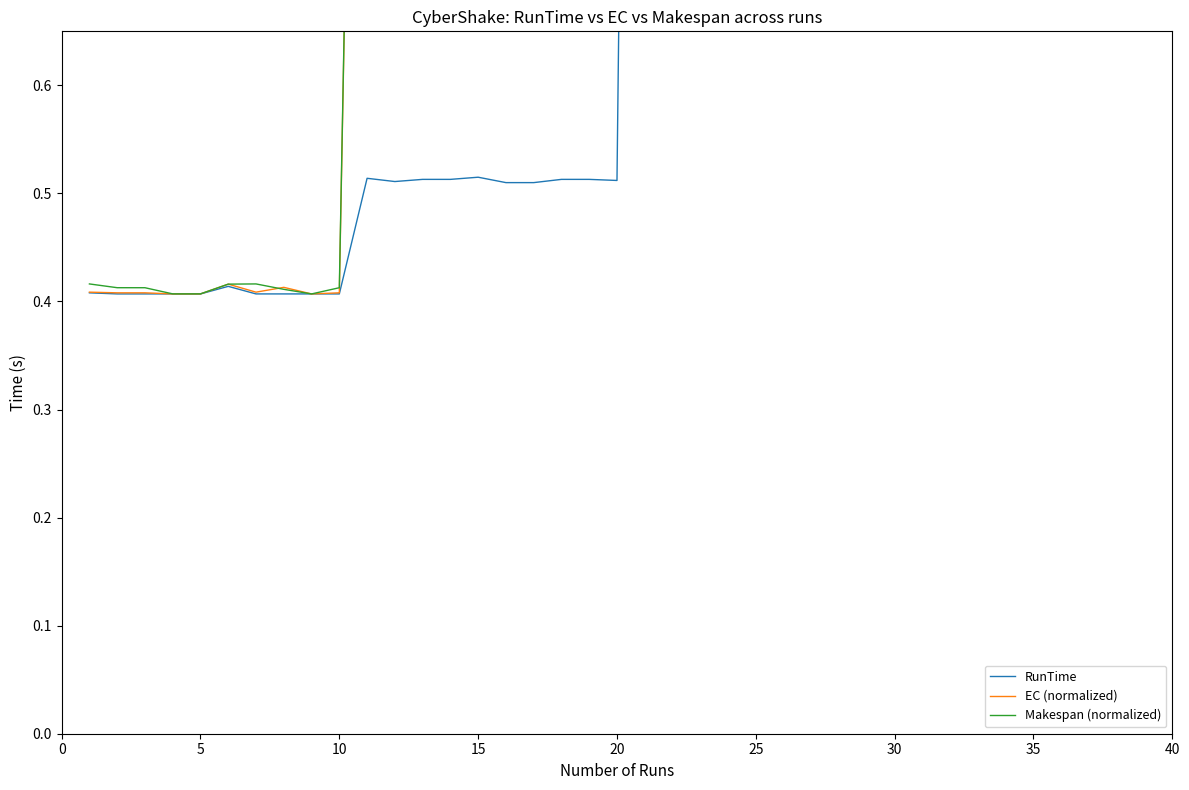

Is the value of Makespan (normalized) at 37 greater than the value of EC (normalized) at 30?

Yes